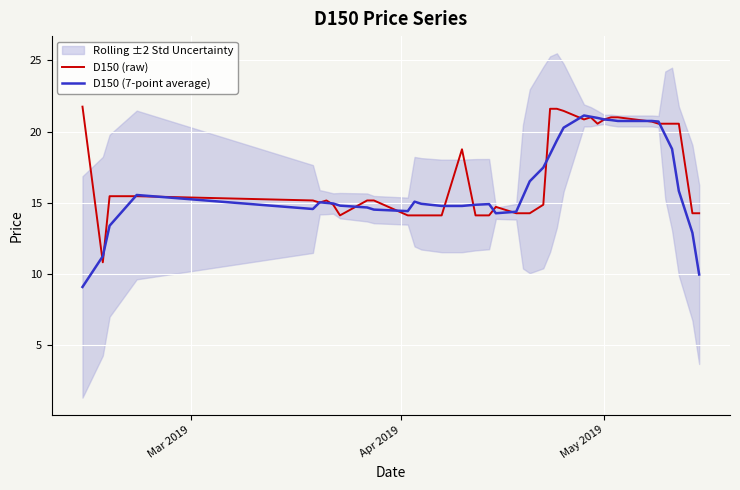

What is the minimum value for D150 (7-point average)?

9.1